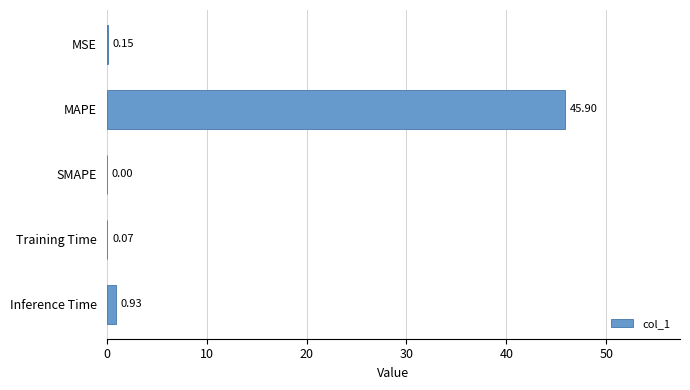

At which label is the value closest to 22?

Inference Time